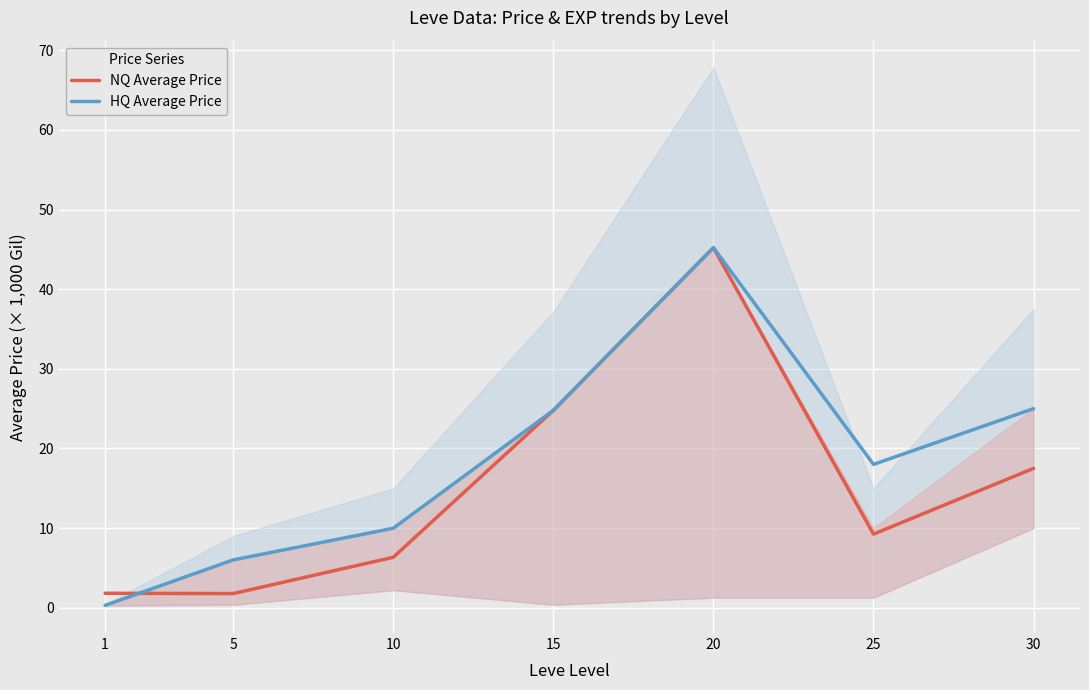

What is the minimum value shown in the chart?

0.3